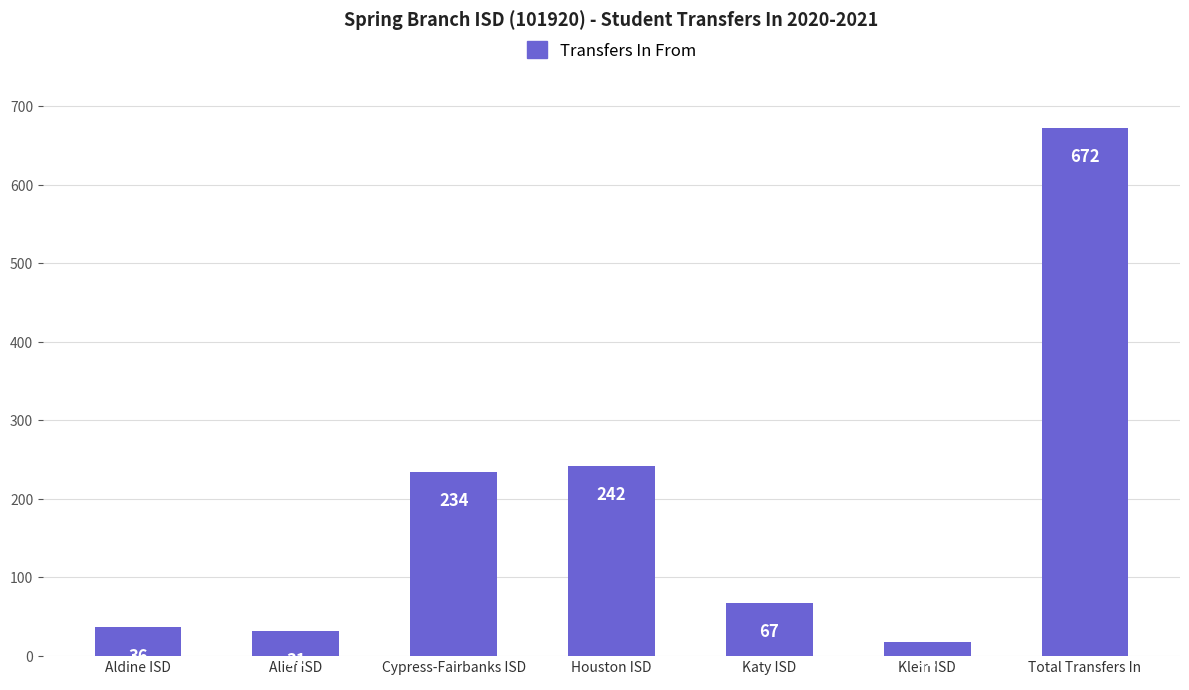

Are the bars horizontal?

No